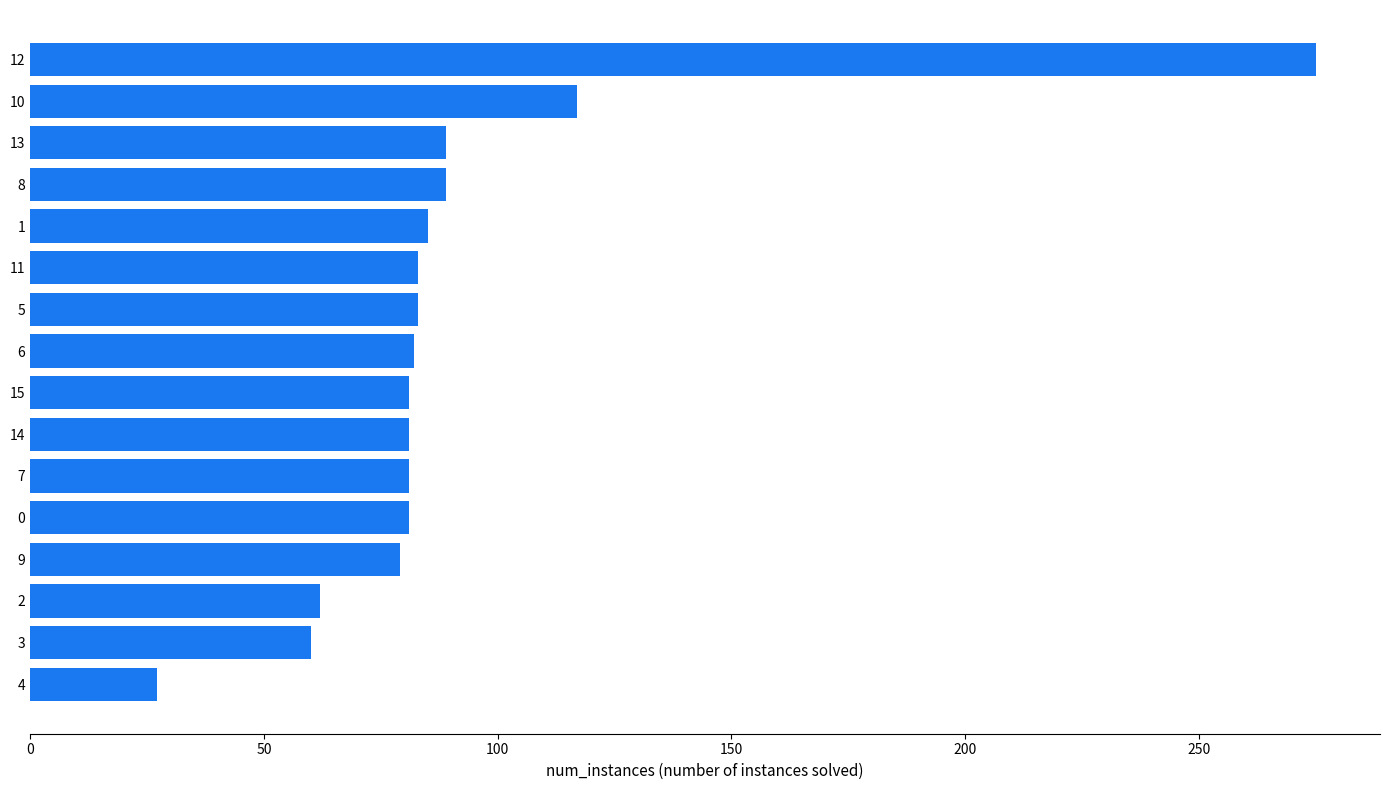

Does the chart contain any negative values?

No